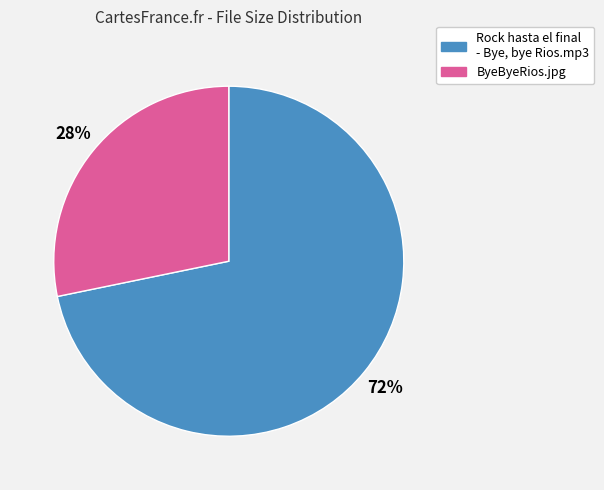

Is there any slice that represents more than half of the pie?

Yes